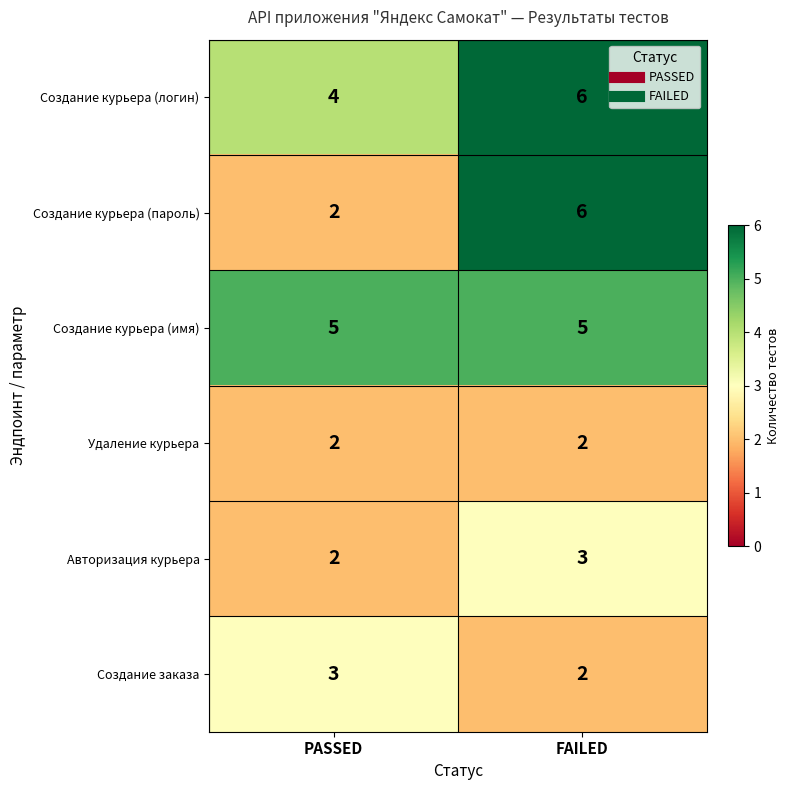

Reading right to left, transcribe all the data shown in this chart.

Создание курьера (логин): FAILED=6	PASSED=4
Создание курьера (пароль): FAILED=6	PASSED=2
Создание курьера (имя): FAILED=5	PASSED=5
Удаление курьера: FAILED=2	PASSED=2
Авторизация курьера: FAILED=3	PASSED=2
Создание заказа: FAILED=2	PASSED=3